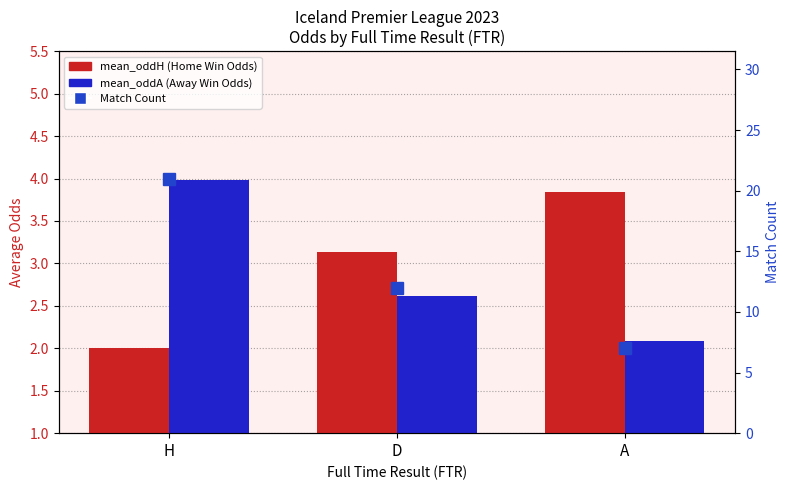

Where does the mean_oddH series first go above 3?

D